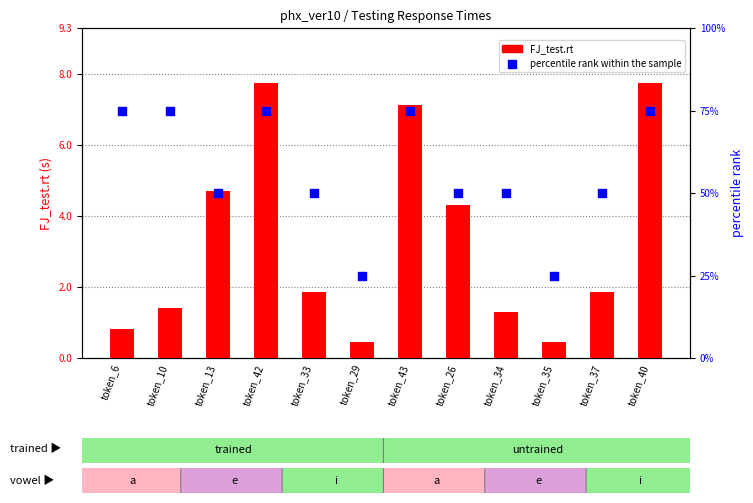

Which series contains the highest Y value?

percentile rank within the sample